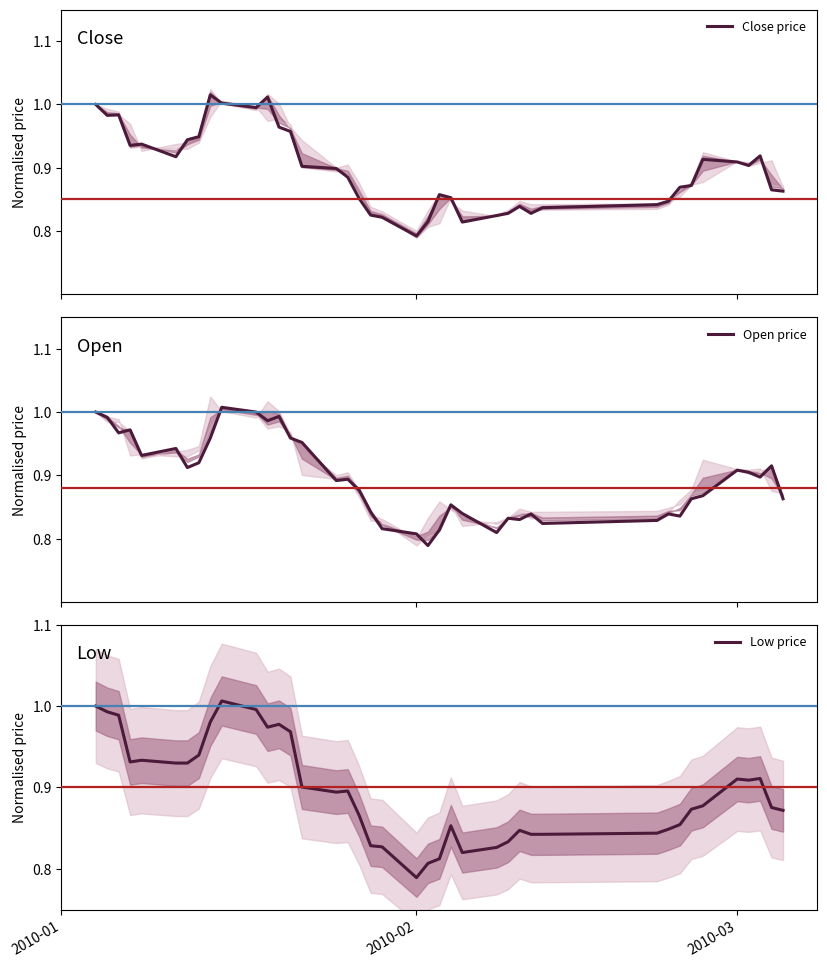

Which series ends up on top after the final intersection of Close price and Open price?

Close price